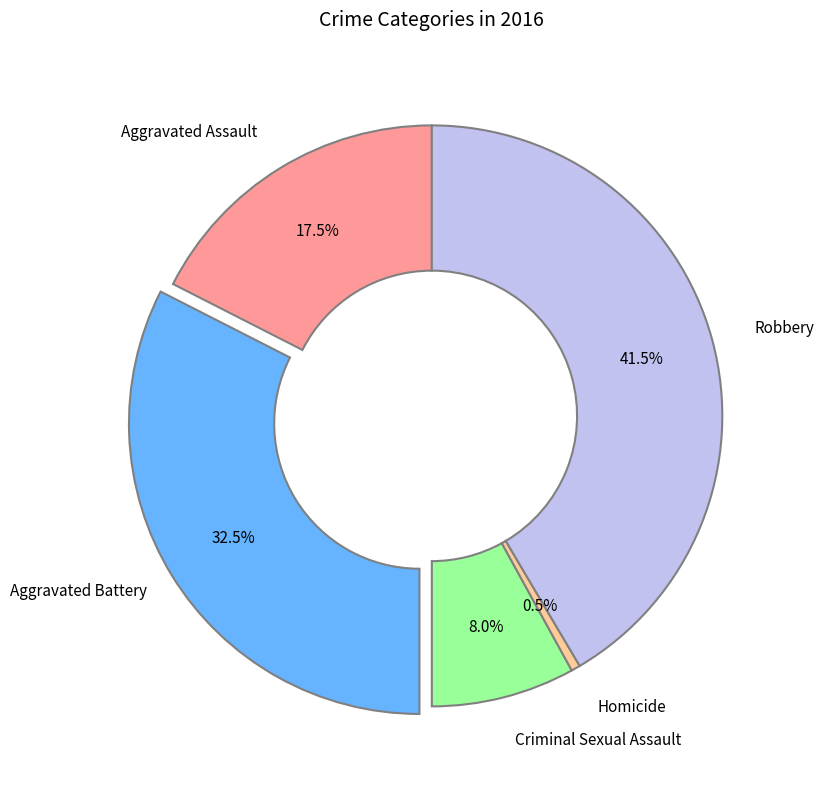

Is there any slice that represents more than half of the pie?

No